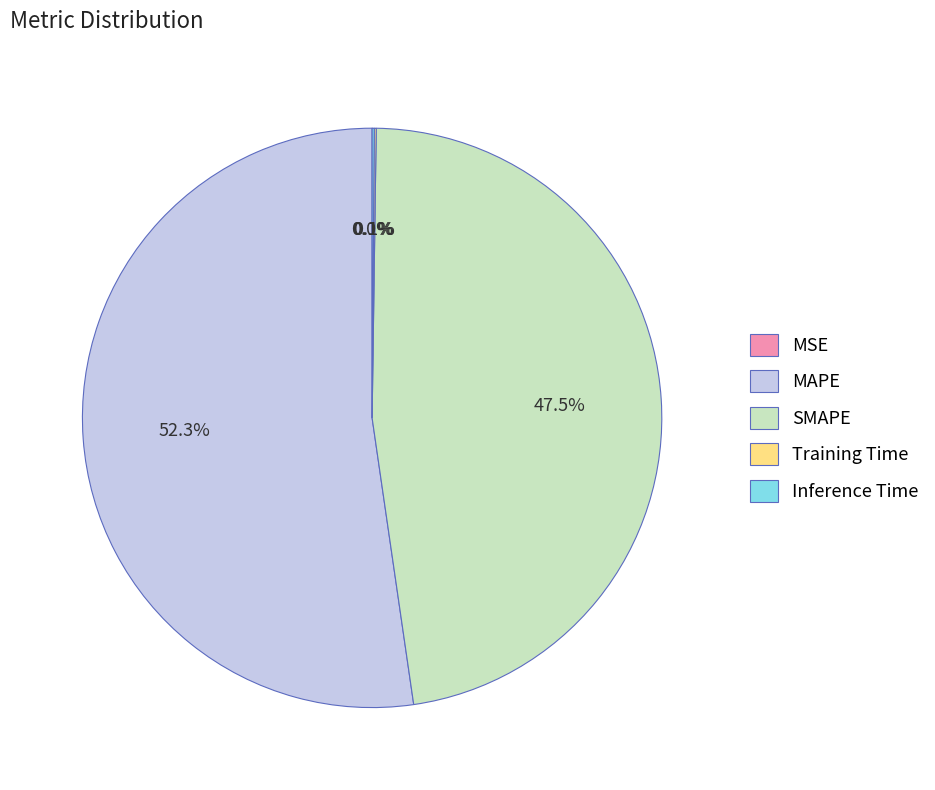

To the nearest percent, what percentage of the pie is MAPE?

52%